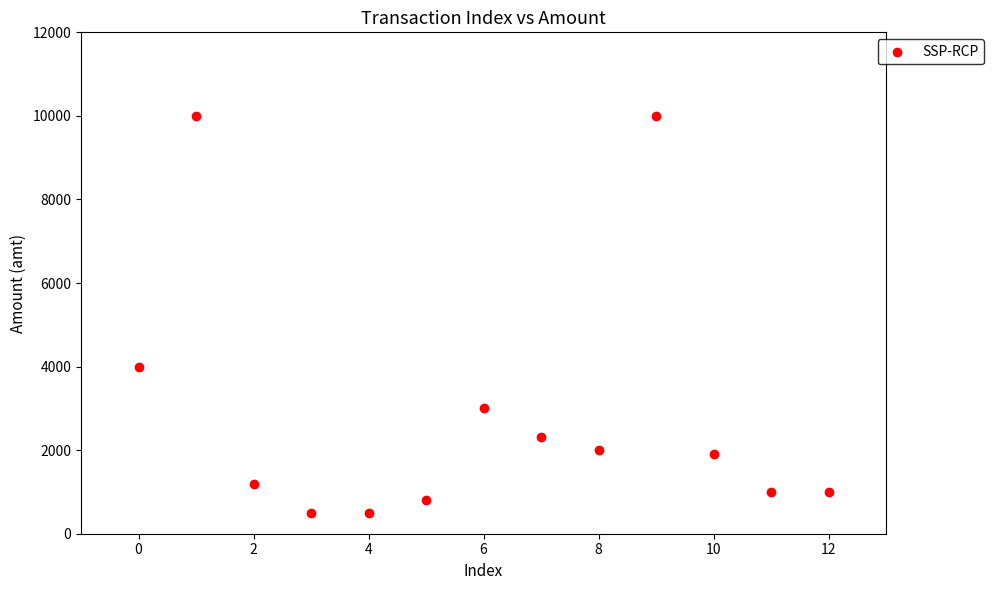

What is the range of Y values (max minus min)?

9500